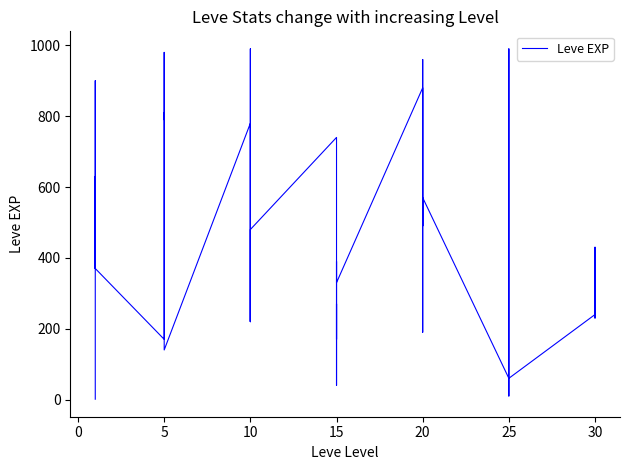

Count the number of categories in the chart.

40